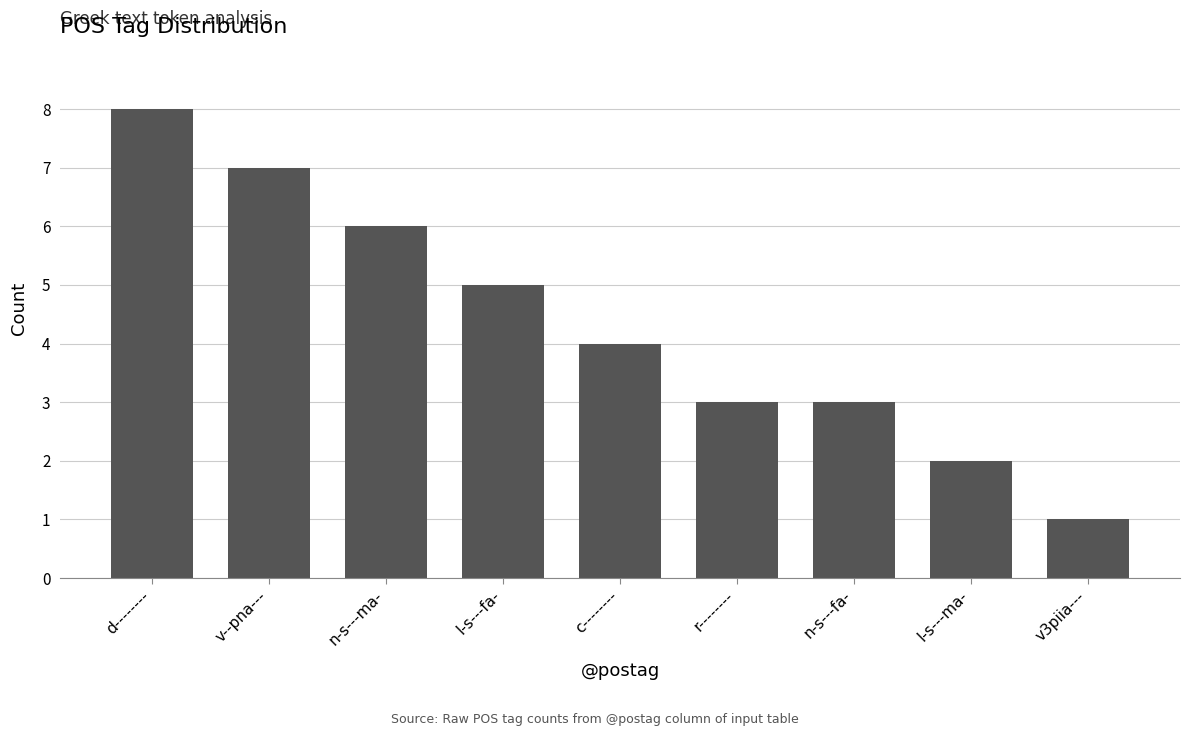

Count the values in the range 3 to 6.

5